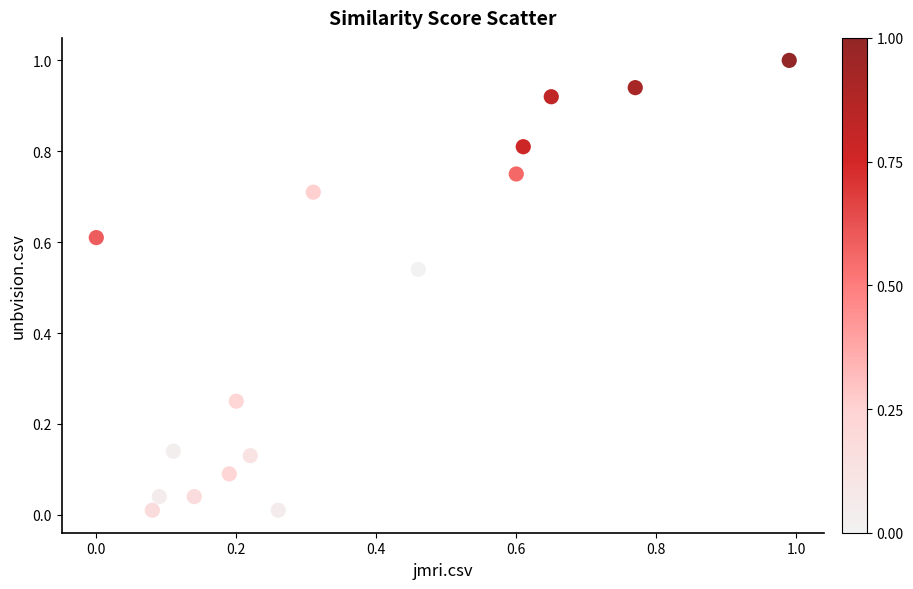

What is the range of X values (max minus min)?

1.0